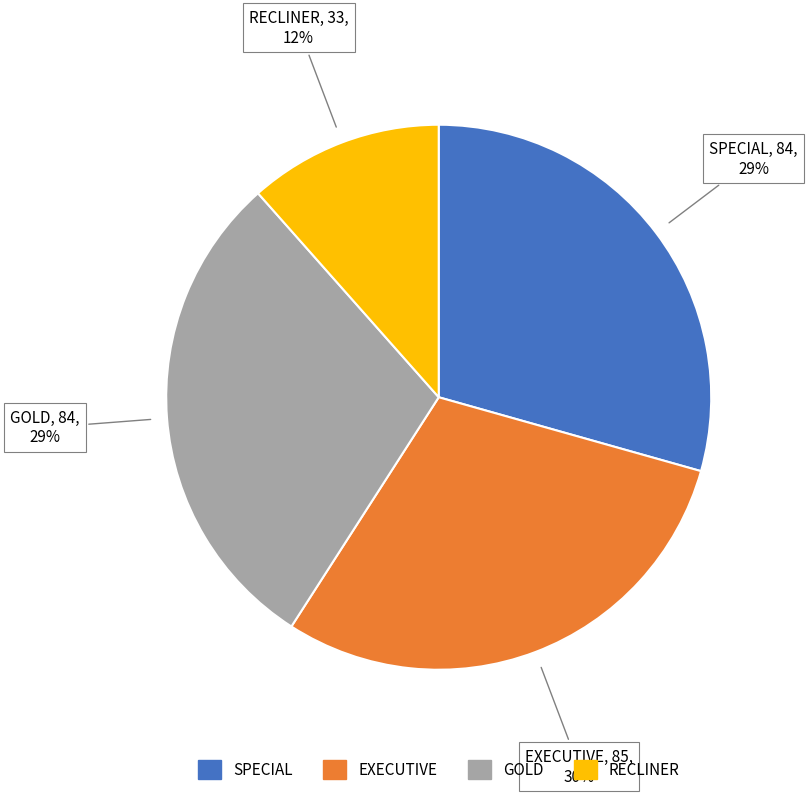

Which has a higher value, GOLD or RECLINER?

GOLD